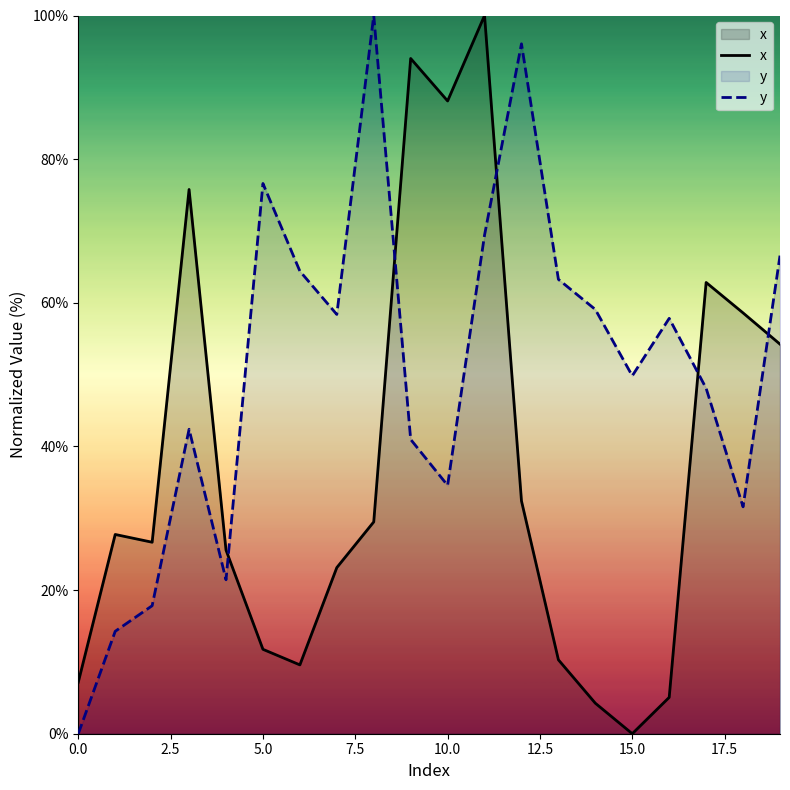

What is the spread (max minus min) of values at 17?

14.7